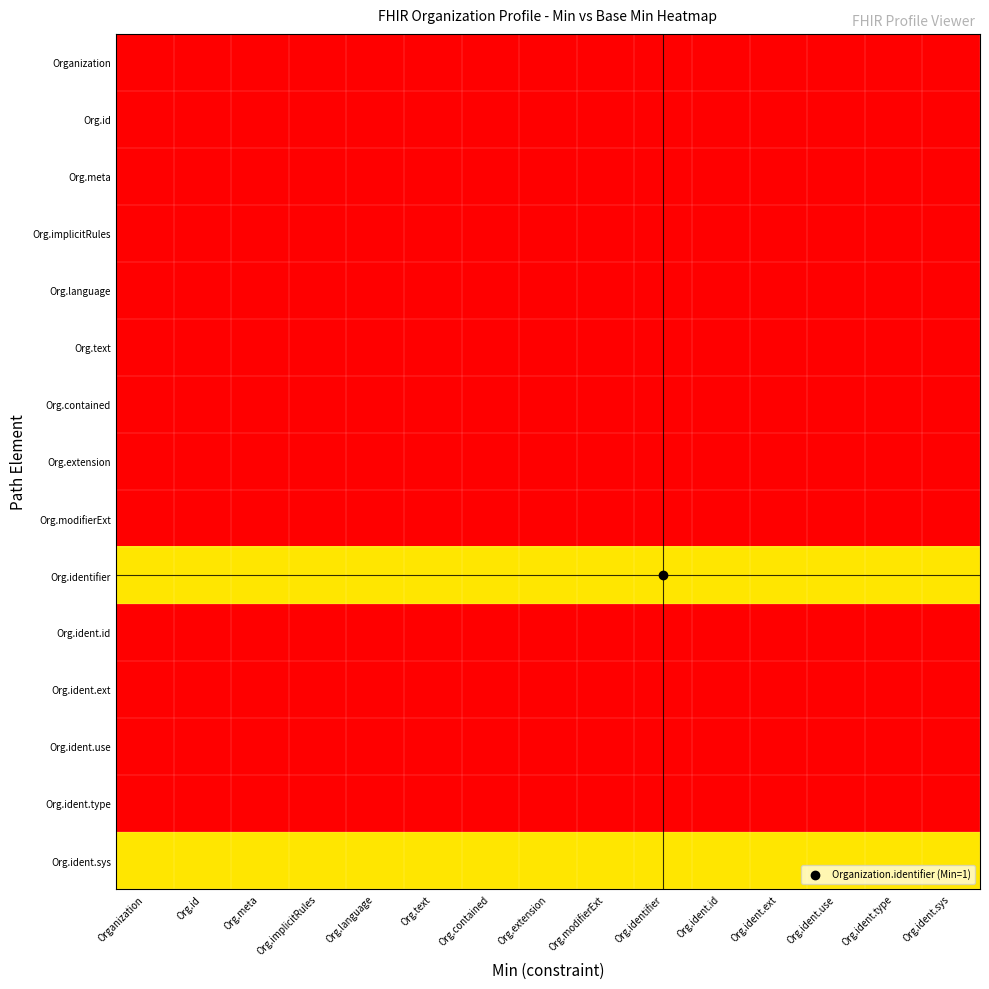

What is the total value across all series at Org.language?

2